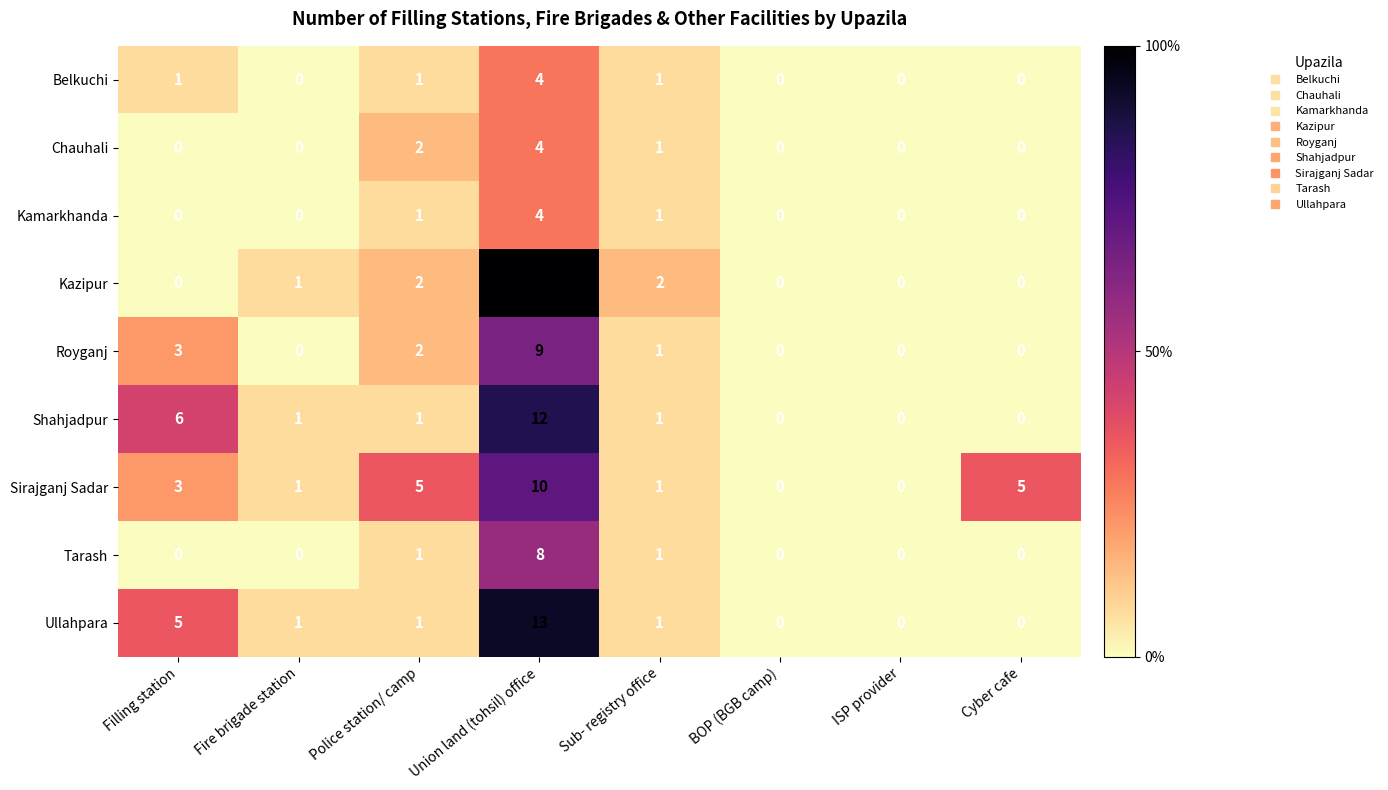

What is the sum of the Sirajganj Sadar values at Union land (tohsil) office and Sub- registry office?

11